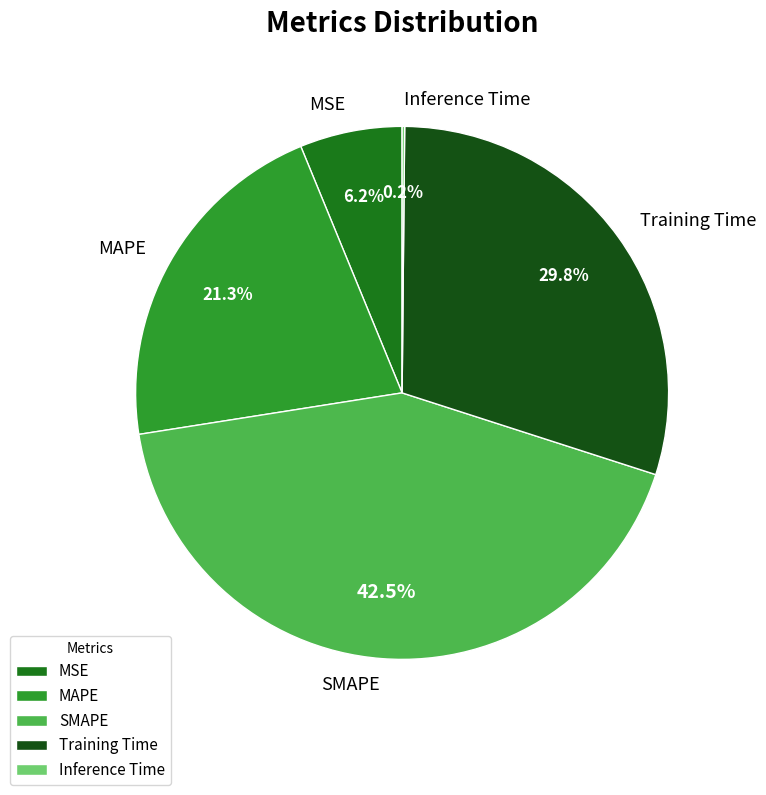

Approximately how many times larger is the value at SMAPE compared to Training Time?

1.4